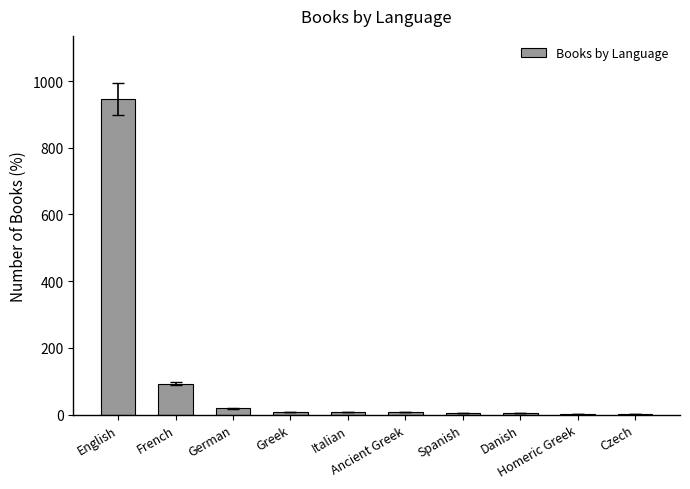

What is the greatest value displayed?

946